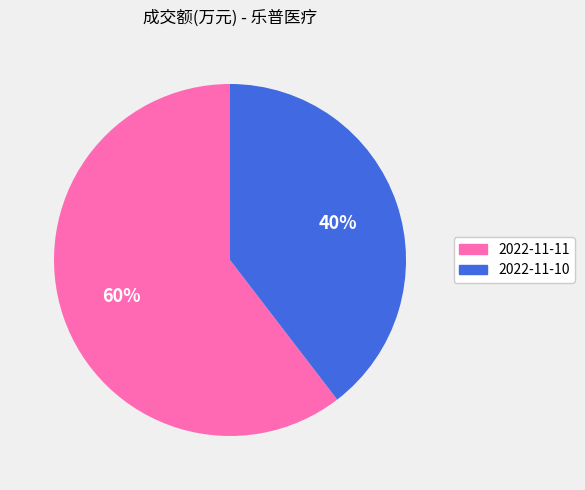

True or false: 2022-11-10 accounts for 40% of the total.

True